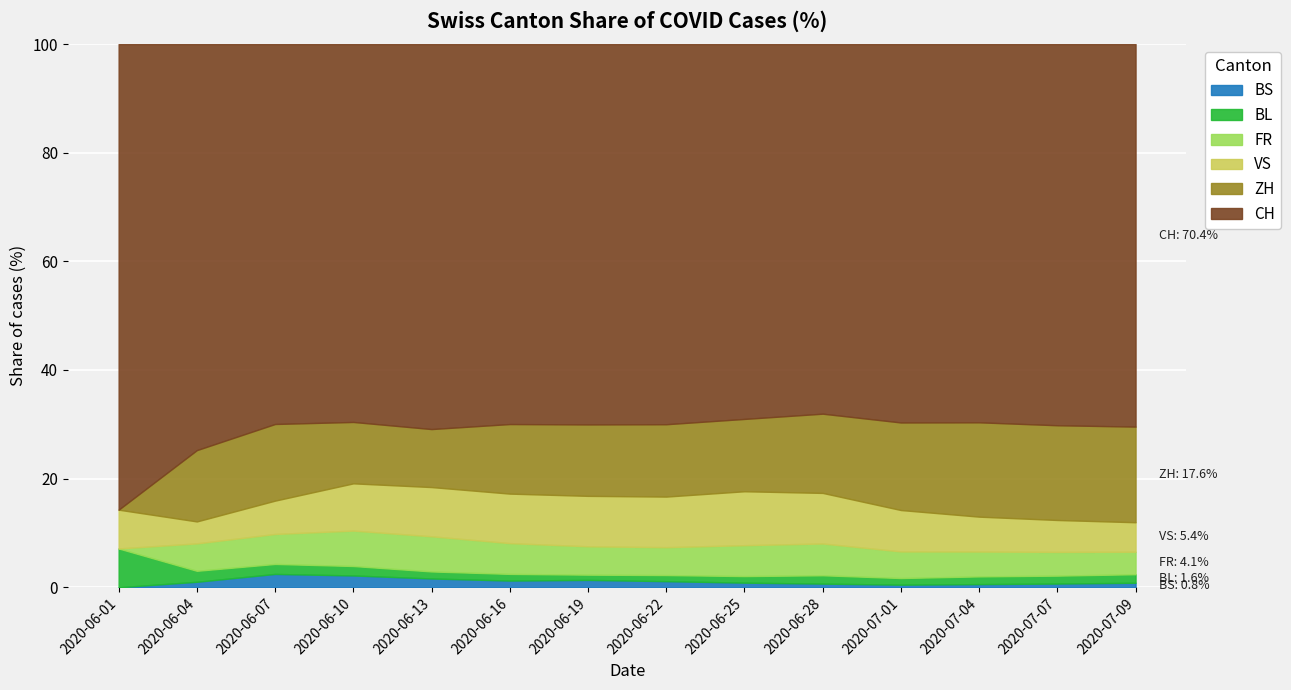

True or false: BS has a value of 2.2 at 2020-06-10.

True